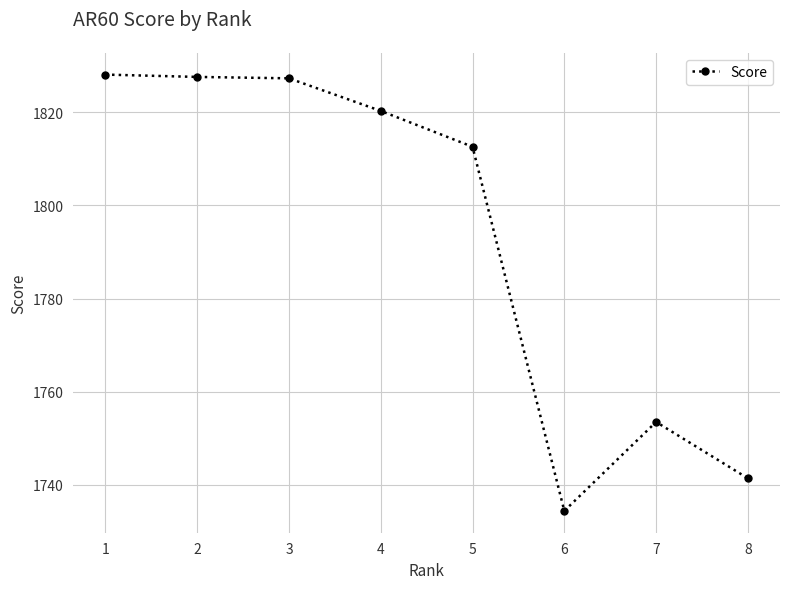

What is the greatest value displayed?

1828.1